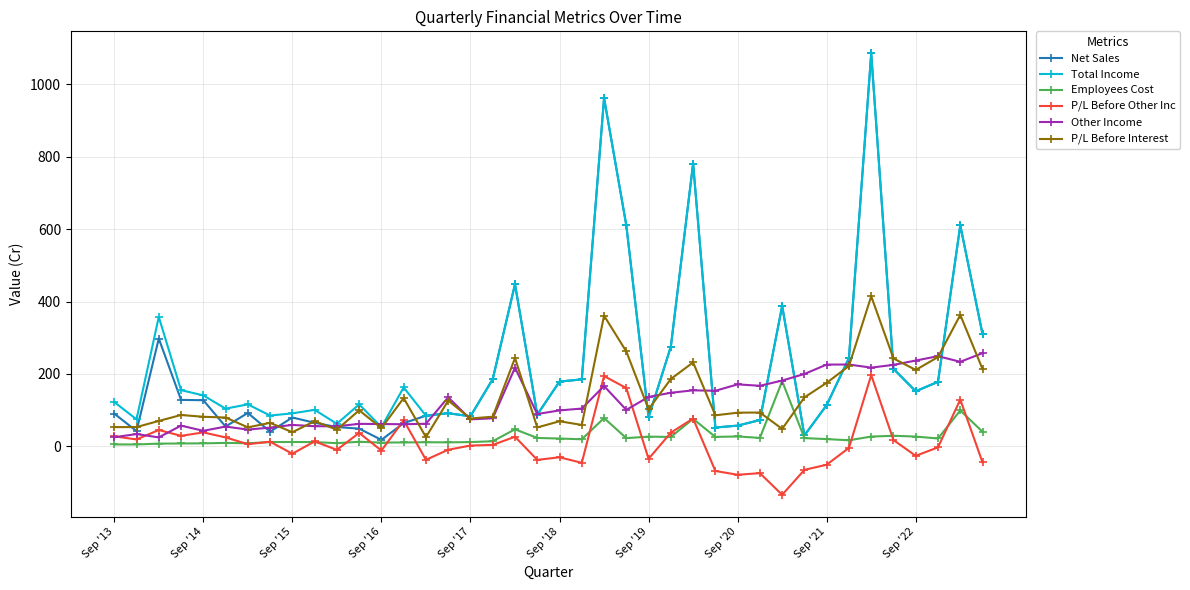

What is the smallest value displayed?

-133.4